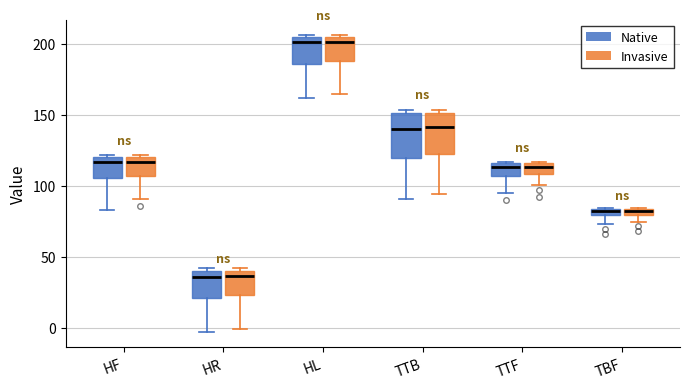

Where is the lower edge of the box for HR (Invasive) on the y-axis? The values are not printed on the chart, so give them approximately, as read against the axis.

25